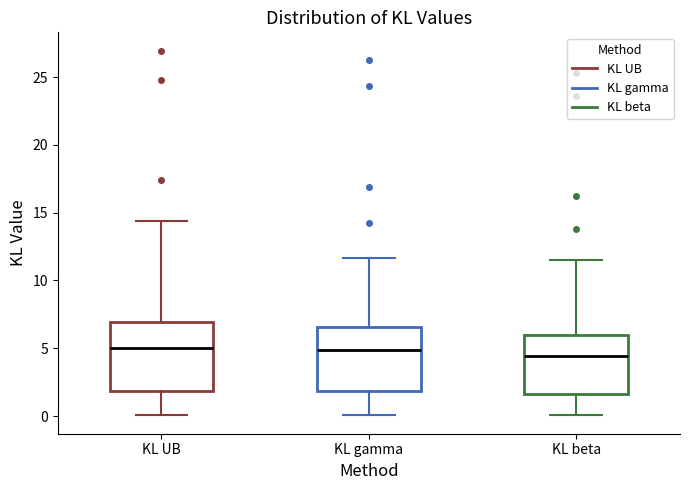

Reading left to right, read every box against the y-axis: the position of its median line, the range the box covers, and the ends of its whiskers. The values are not printed on the chart, so give them approximately, as read against the axis.

KL UB: median 5.0, box 2.0 to 7.0, whiskers 0.0 to 14.5
KL gamma: median 5.0, box 2.0 to 6.5, whiskers 0.0 to 11.5
KL beta: median 4.5, box 1.5 to 6.0, whiskers 0.0 to 11.5